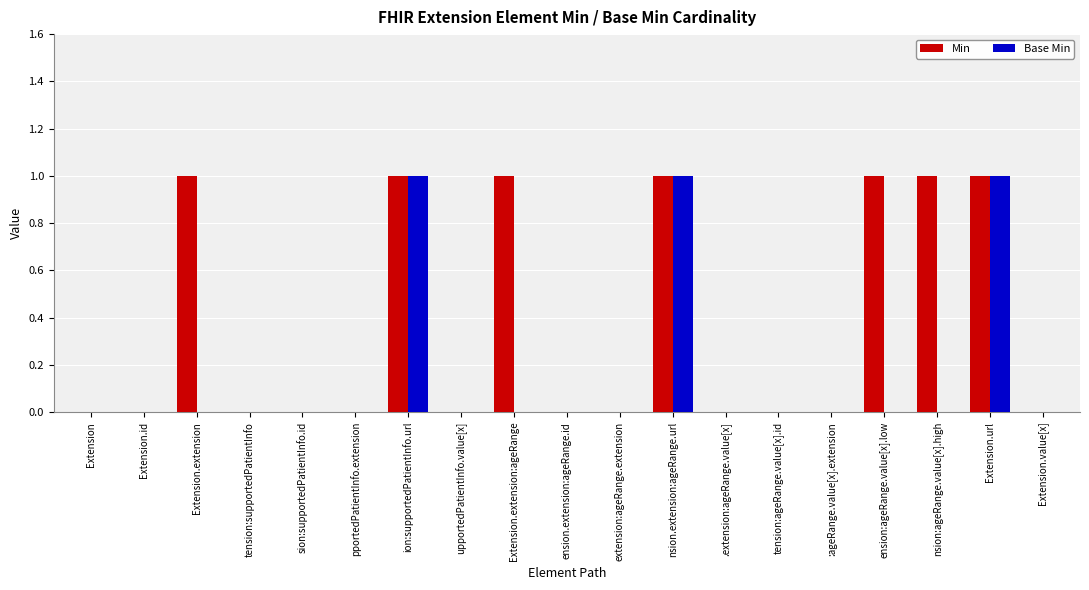

Reading left to right, what are all the values shown in this chart?

Min: 0	0	1	0	0	0	1	0	1	0	0	1	0	0	0	1	1	1	0
Base Min: 0	0	0	0	0	0	1	0	0	0	0	1	0	0	0	0	0	1	0